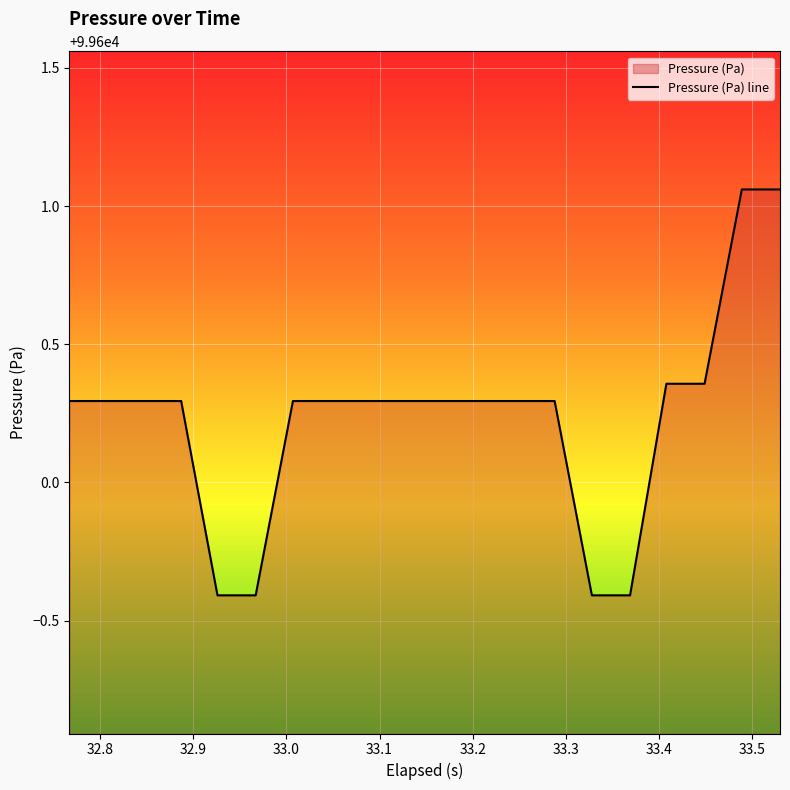

How many values exceed 99600?

16